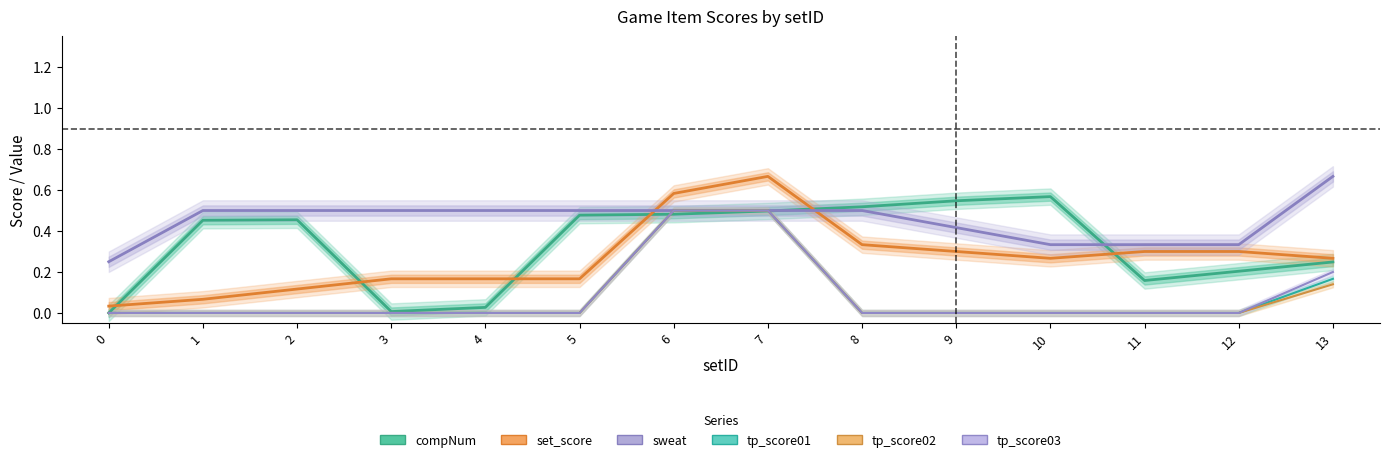

How many series are shown in this chart?

6